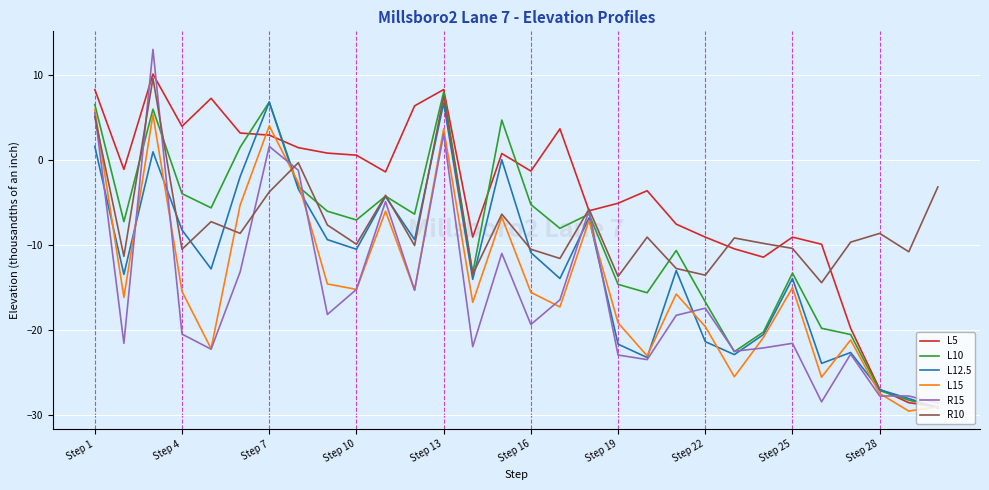

What are all the series names shown in the legend?

L5, L10, L12.5, L15, R15, R10